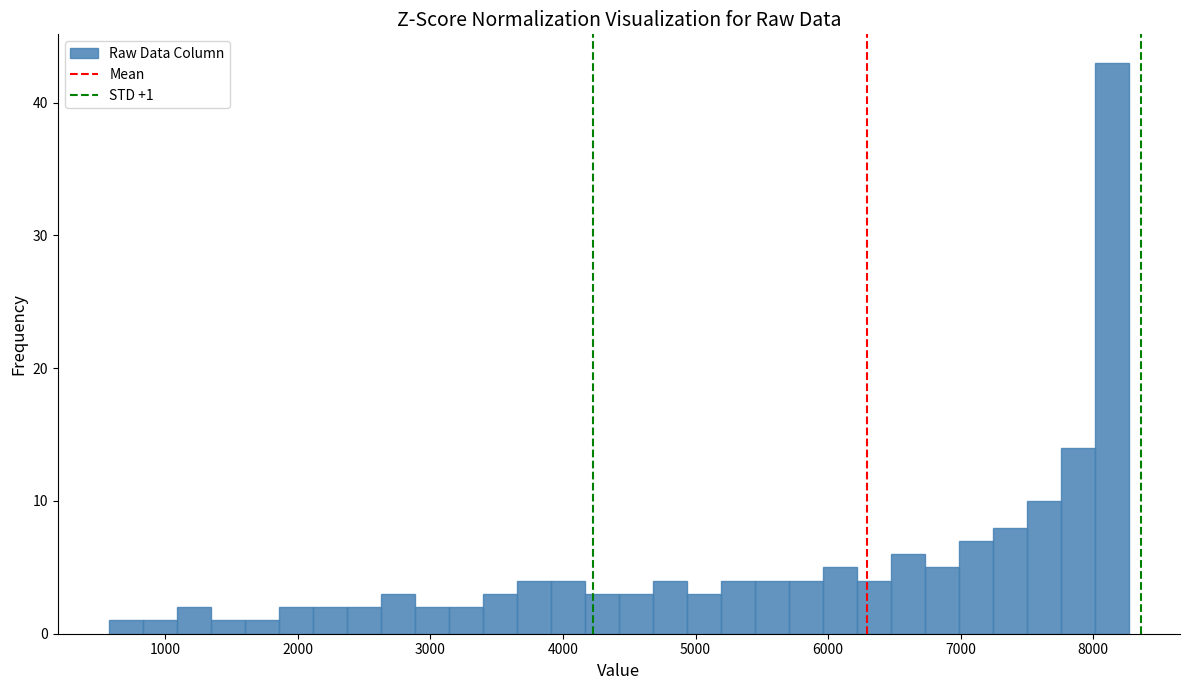

Read against the x-axis, roughly where is the centre of the tallest bar?

8100